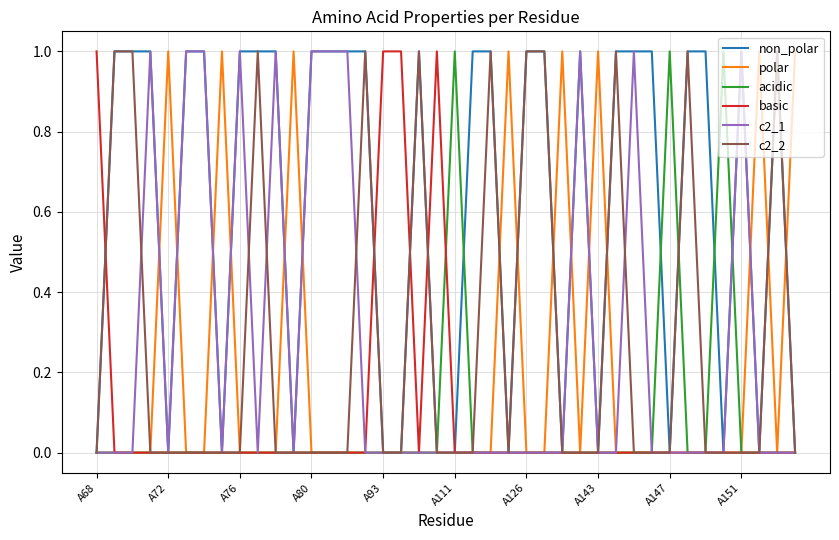

Which series has the largest total across all categories?

non_polar